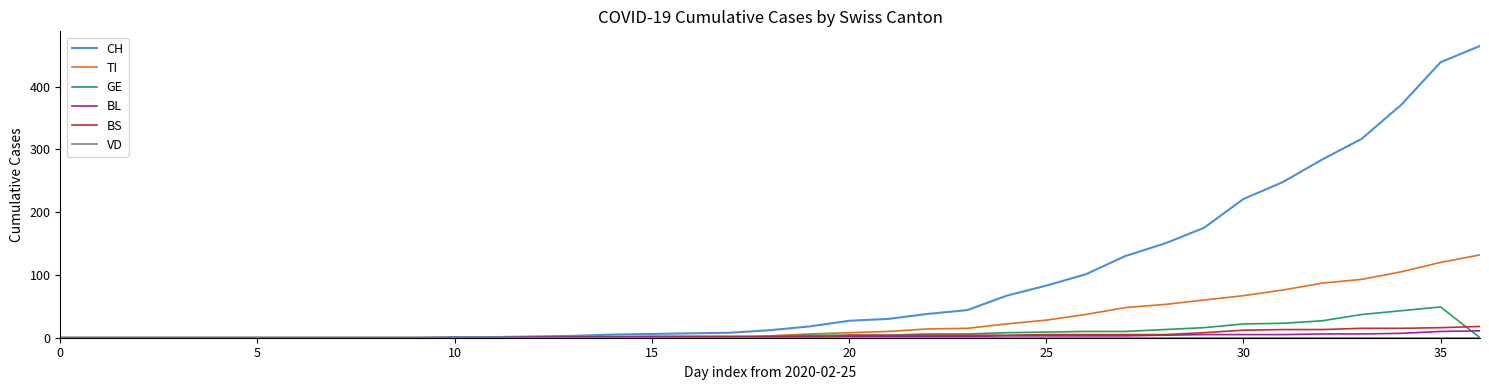

What is the average value of the CH series?

88